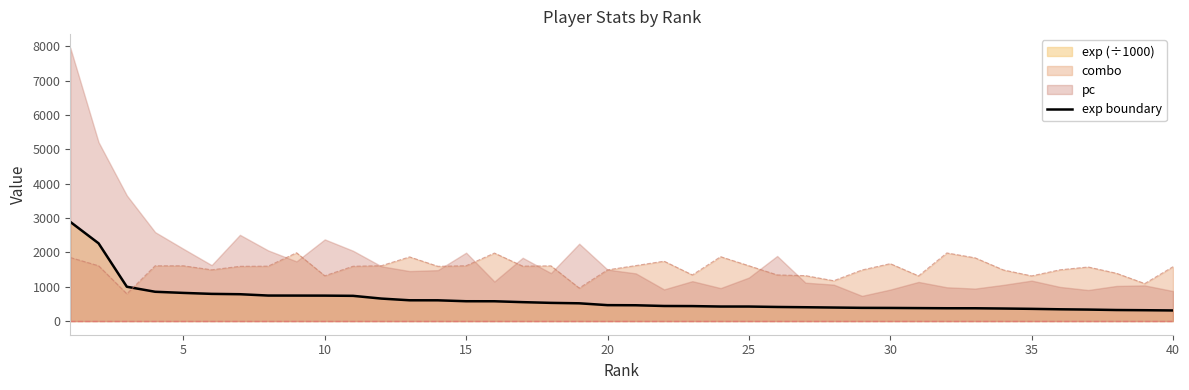

What is the minimum value for exp boundary?

309.2